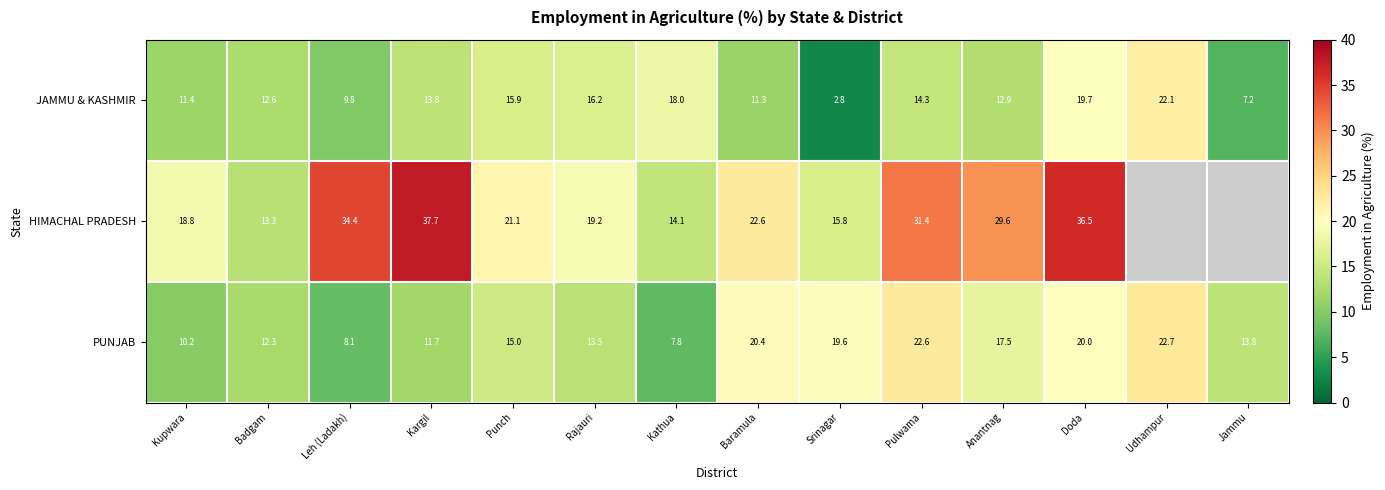

Where does the JAMMU & KASHMIR series first go above 13?

Kargil